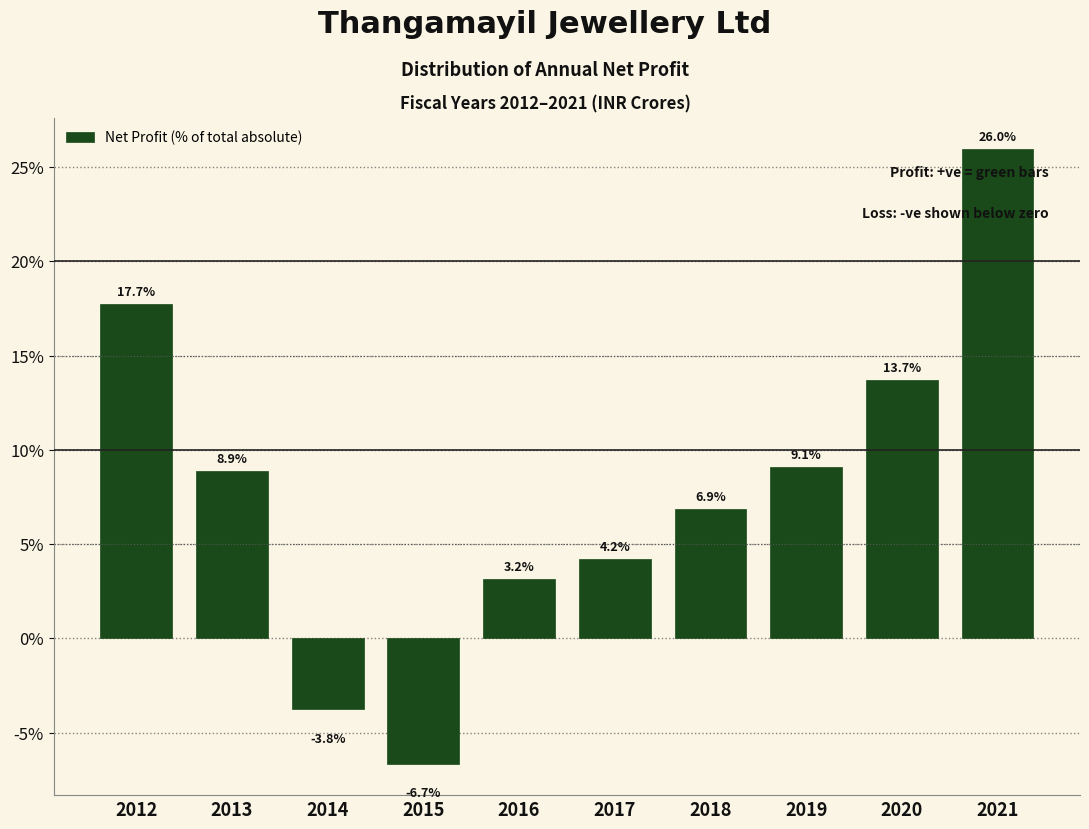

Reading right to left, extract all data points from this chart.

2021=26.0	2020=13.7	2019=9.1	2018=6.9	2017=4.2	2016=3.2	2015=-6.7	2014=-3.8	2013=8.9	2012=17.7